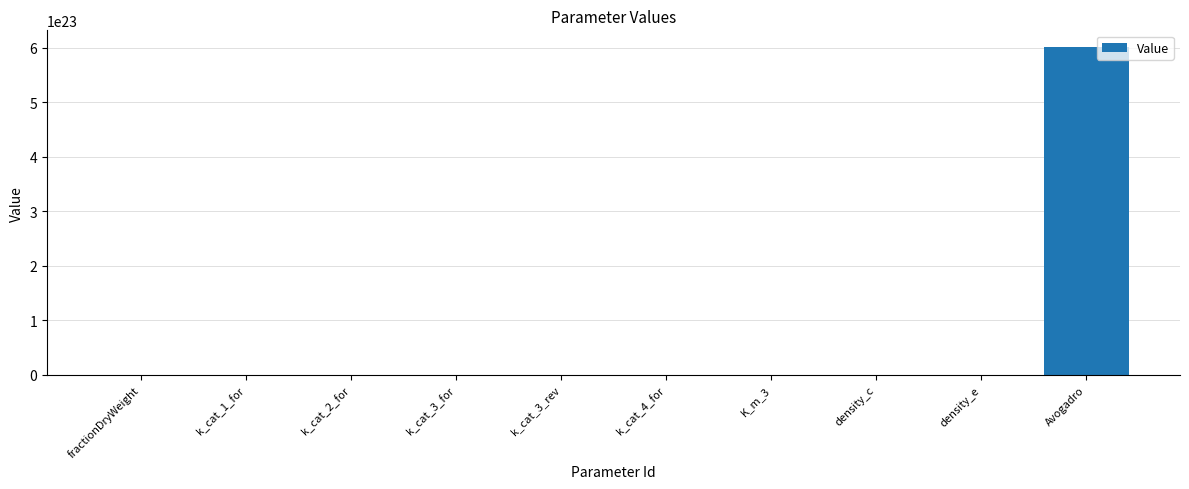

At which category does the chart reach its peak across all series?

Avogadro